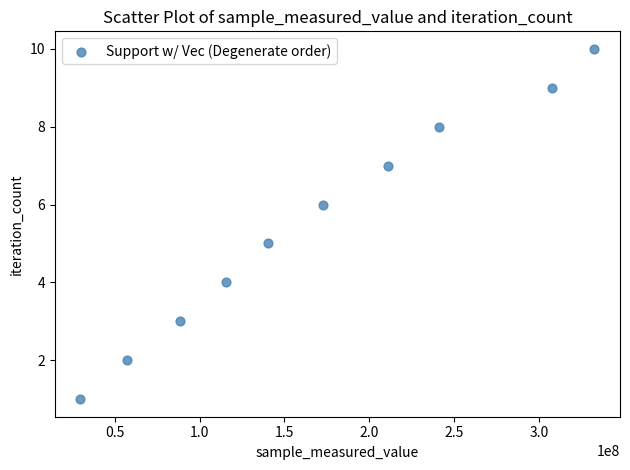

What is the average Y value?

6